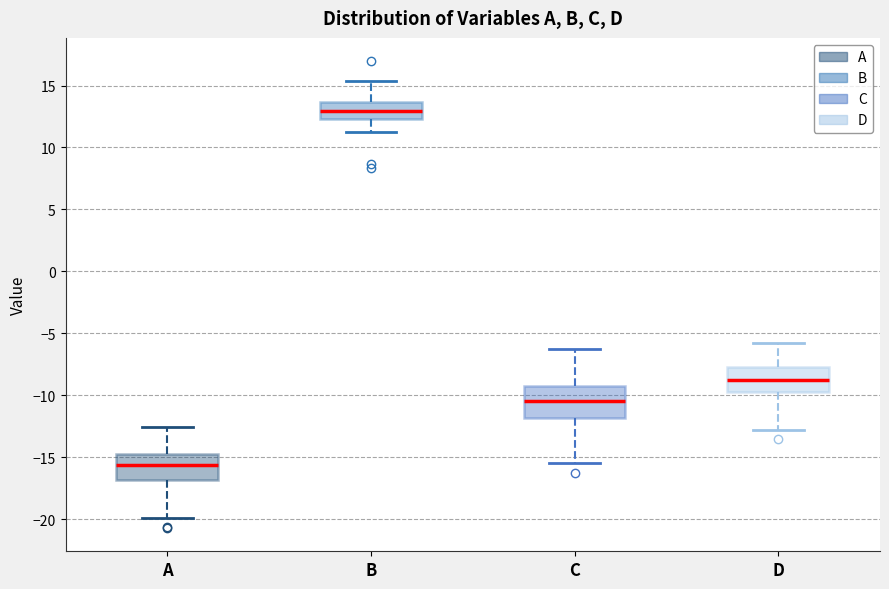

Where is the upper edge of the box for D on the y-axis? The values are not printed on the chart, so give them approximately, as read against the axis.

-7.5